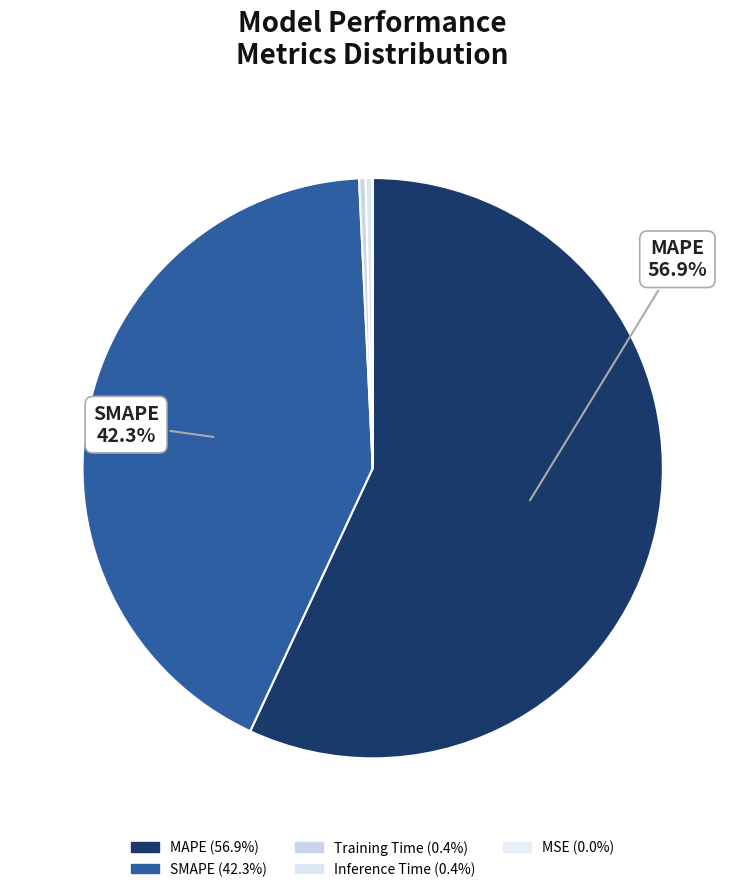

True or false: MAPE accounts for 65% of the total.

False